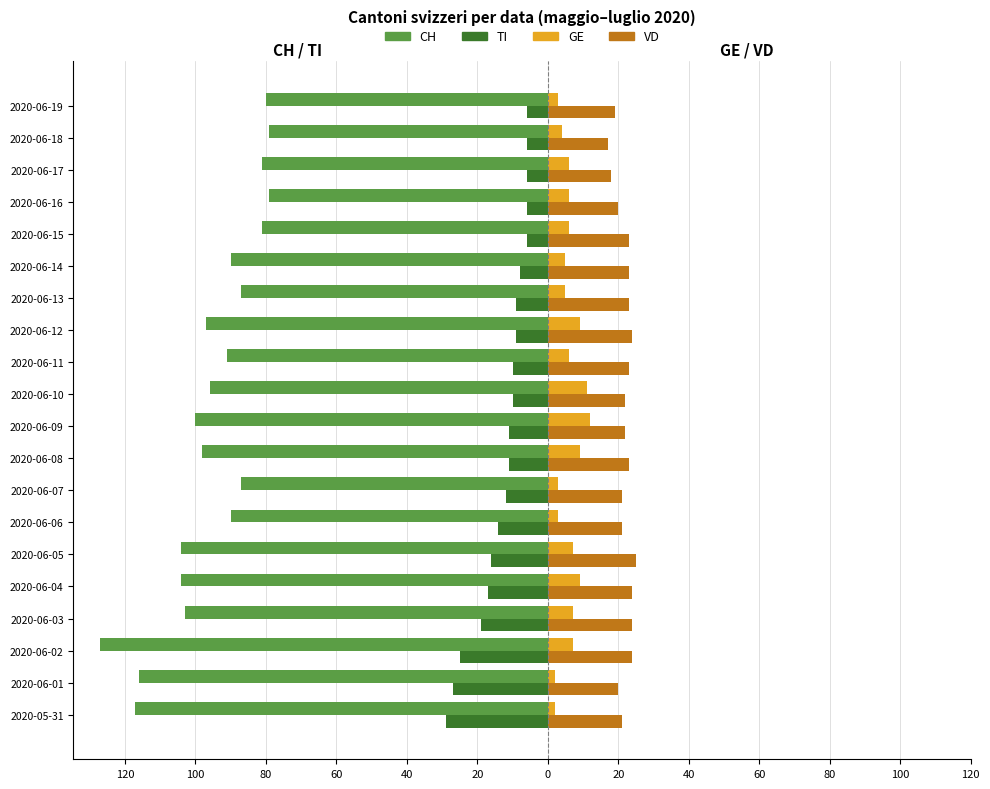

What are all the series names shown in the legend?

CH, TI, GE, VD